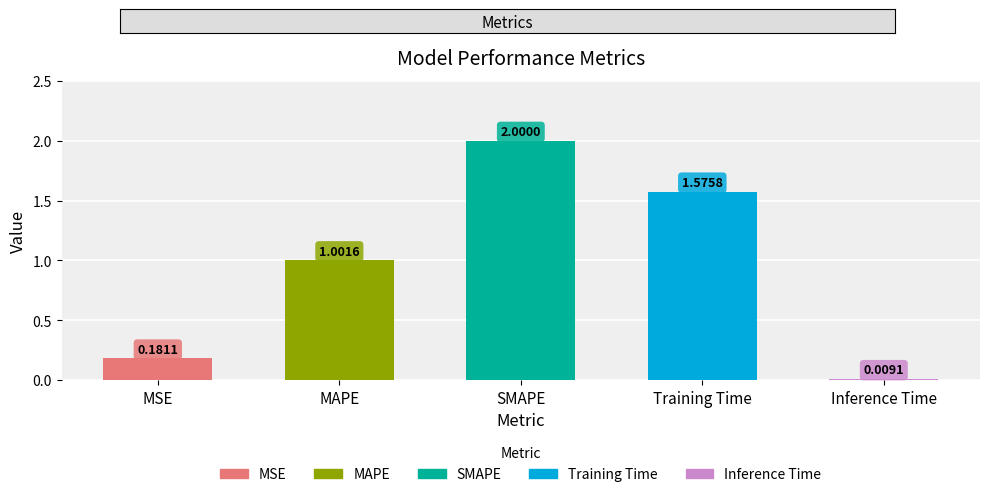

How many values are below 1?

2